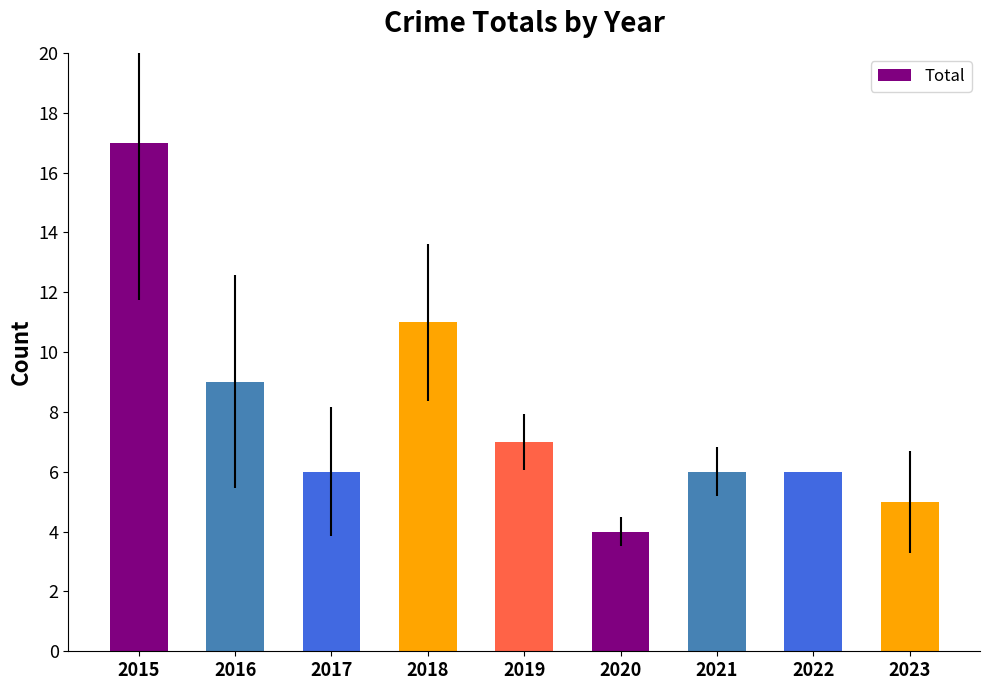

What is the value of the 2nd bar from the left?

9